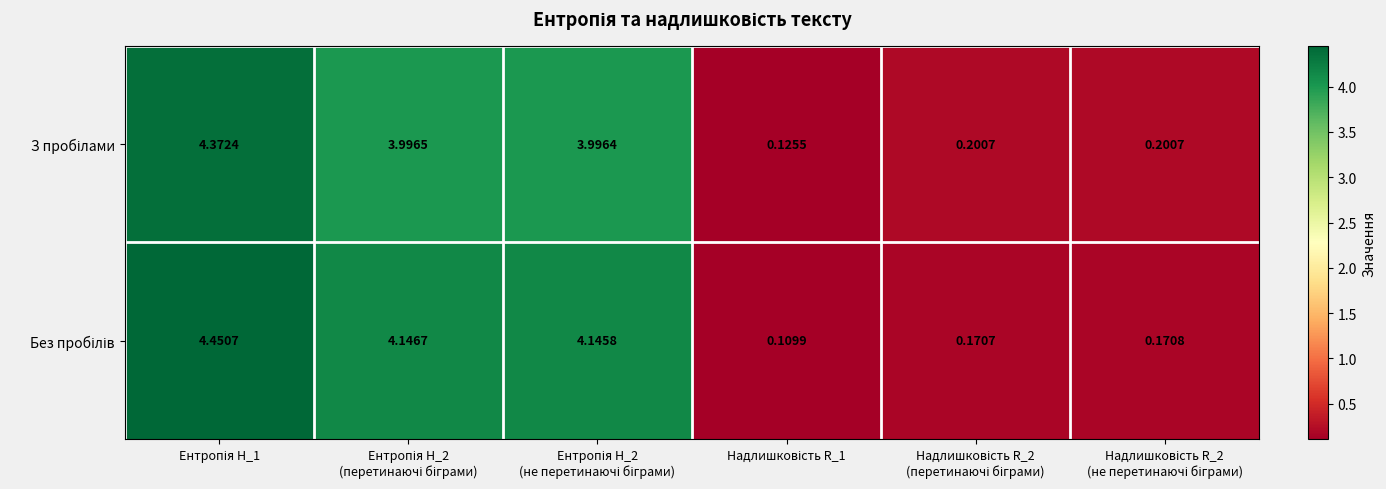

How many distinct data groups are displayed?

2